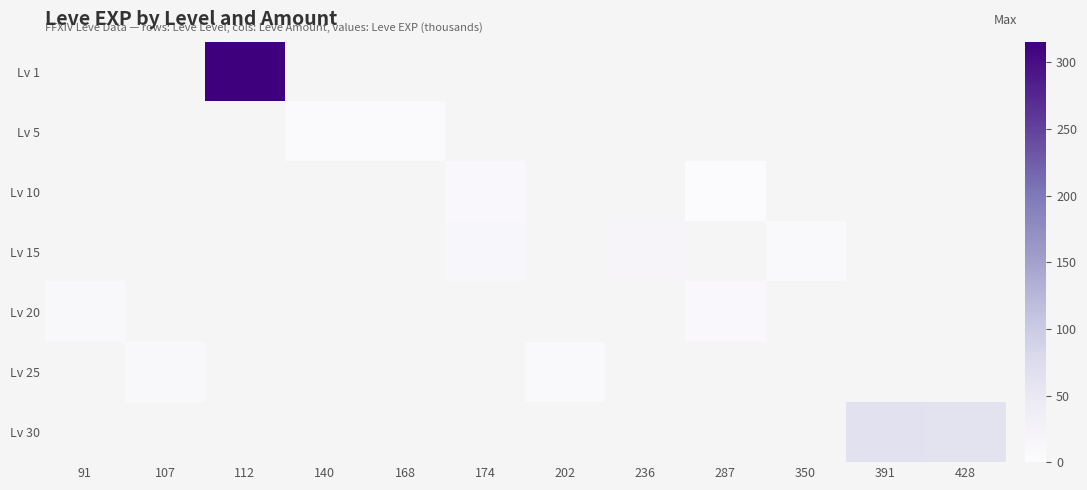

What is the minimum value shown in the chart?

3.0